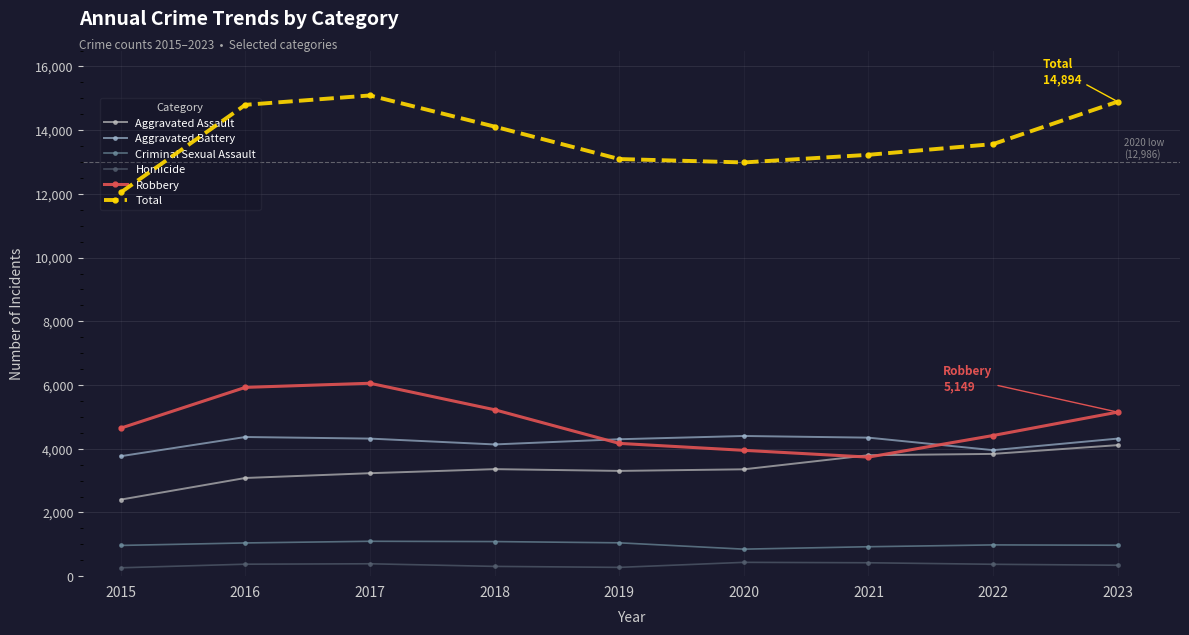

Rank the series at 2022 from highest to lowest value.

Total, Robbery, Aggravated Battery, Aggravated Assault, Criminal Sexual Assault, Homicide